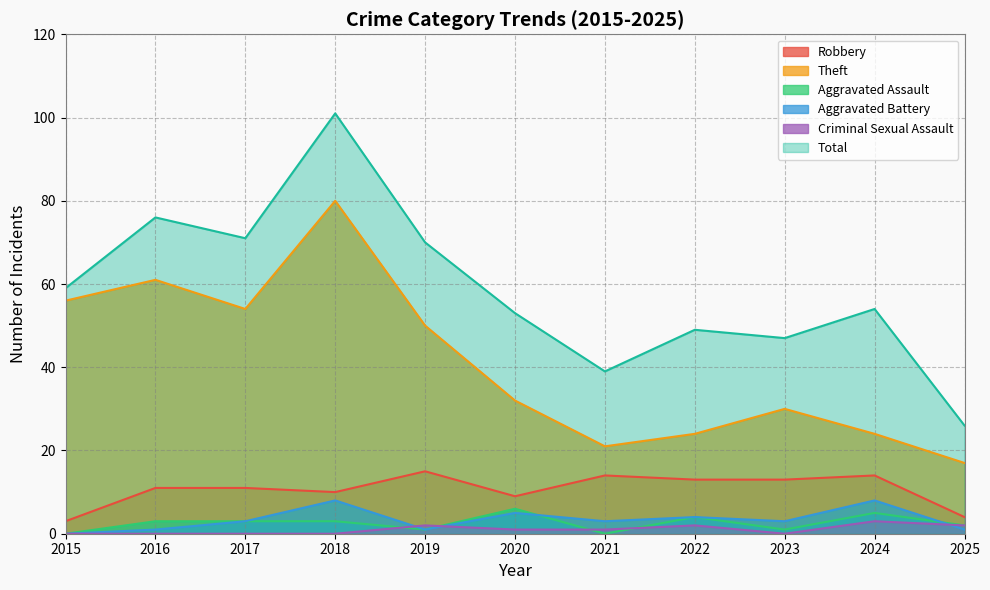

The Theft series shows 21 at 2021. True or false?

True